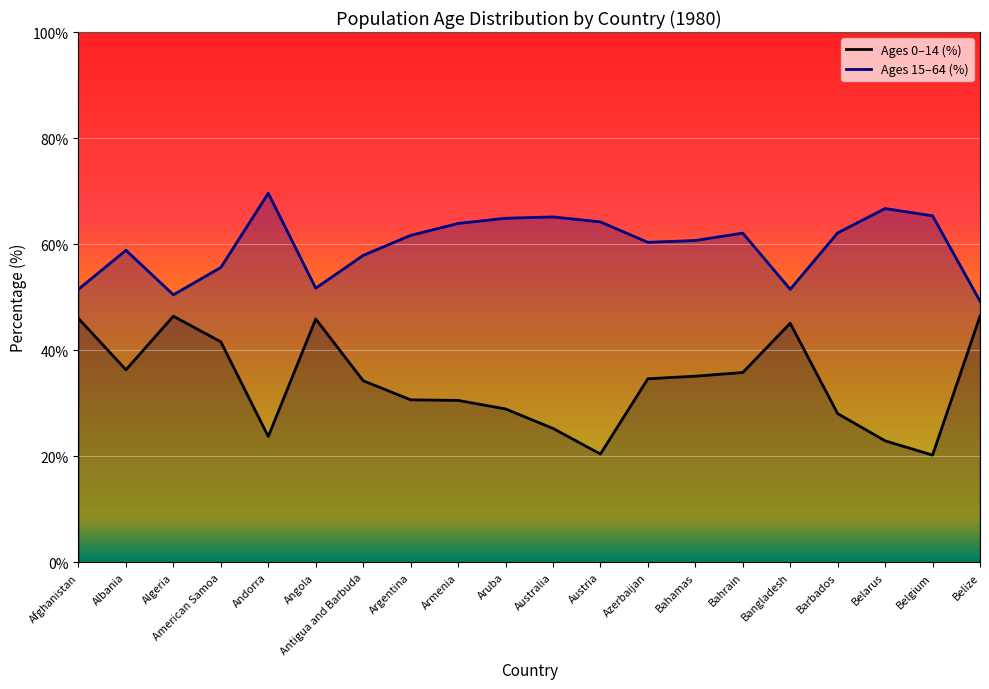

What is the difference between the highest and lowest values at Aruba?

36.0